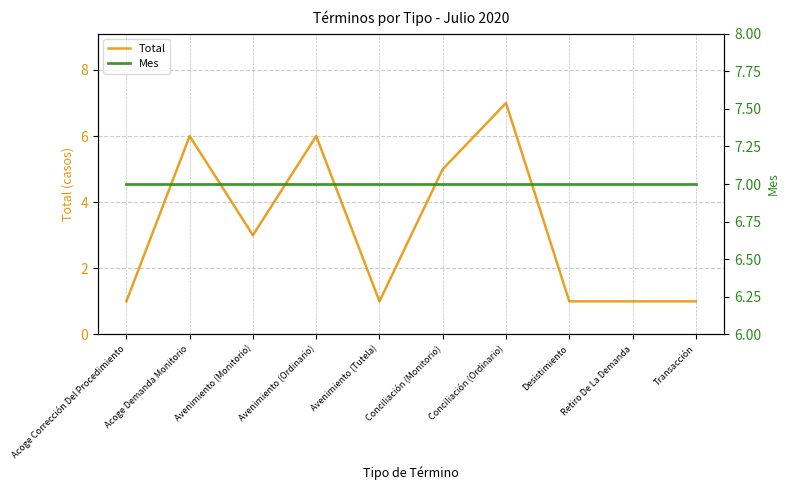

Rank the series at Desistimiento from lowest to highest value.

Total, Mes